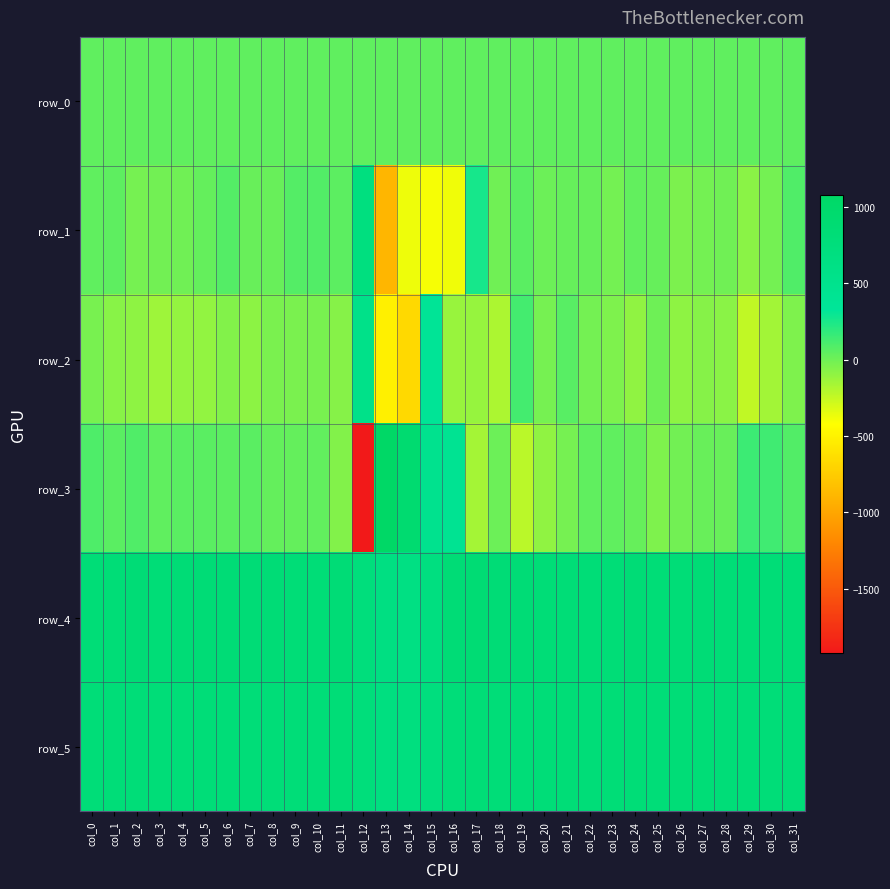

What is the sum of the row_4 values at col_31 and col_26?

1640.0